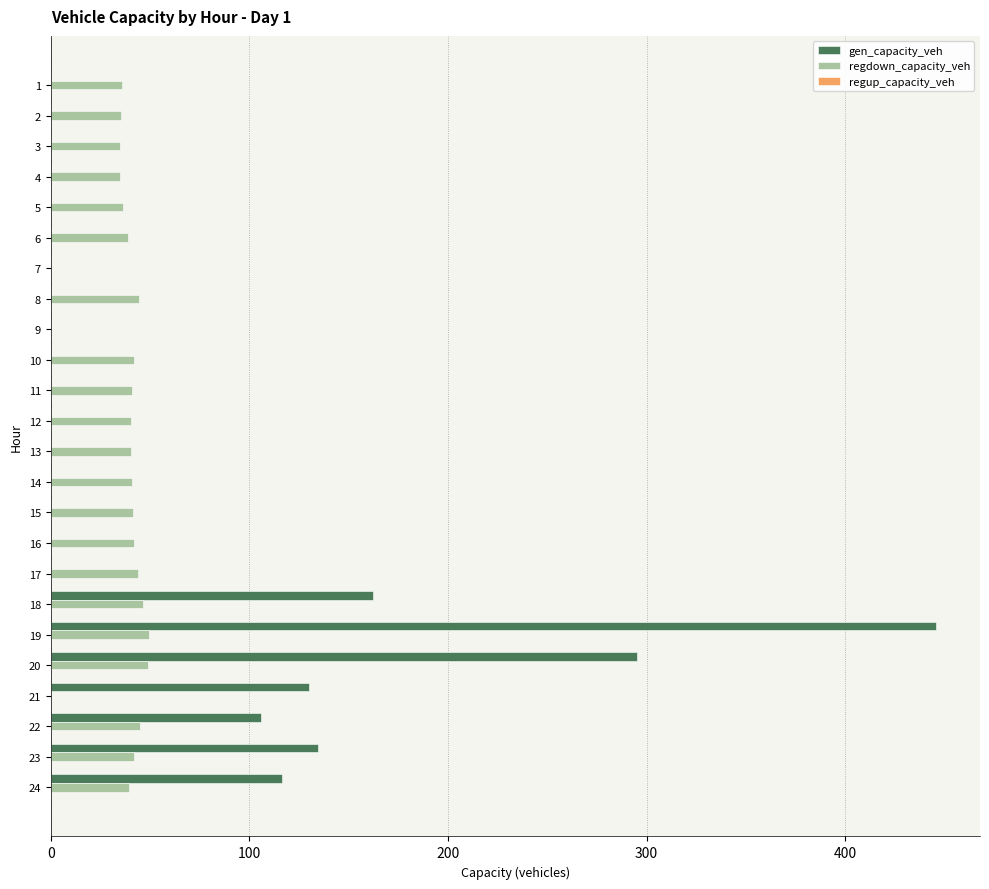

Count the number of categories in the chart.

24